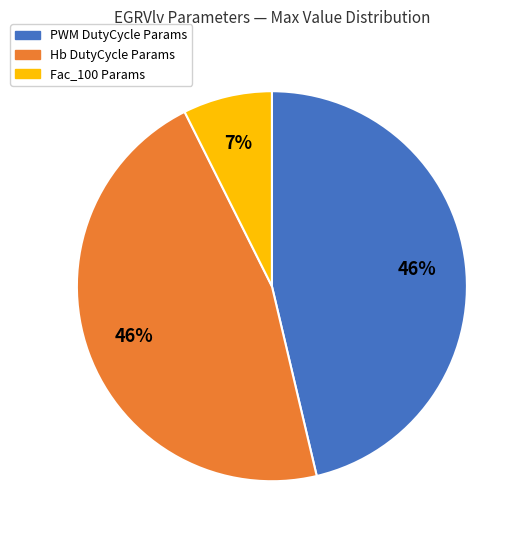

True or false: PWM DutyCycle Params accounts for 46% of the total.

True